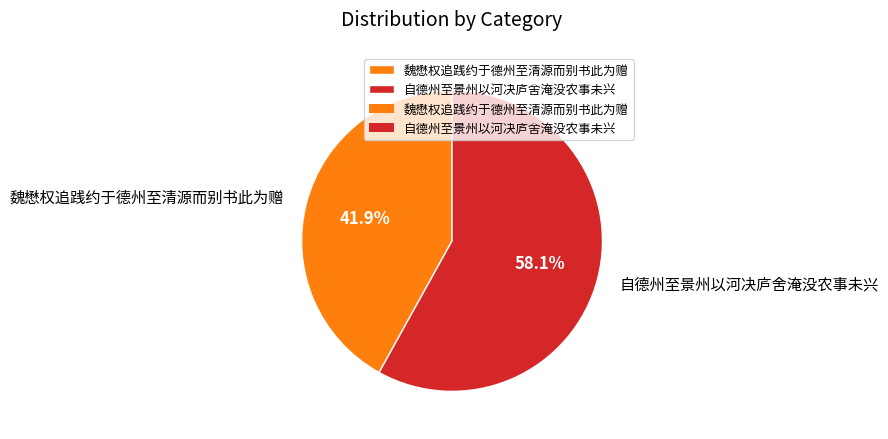

Which has a higher value, 魏懋权追践约于德州至清源而别书此为赠 or 自德州至景州以河决庐舍淹没农事未兴?

自德州至景州以河决庐舍淹没农事未兴